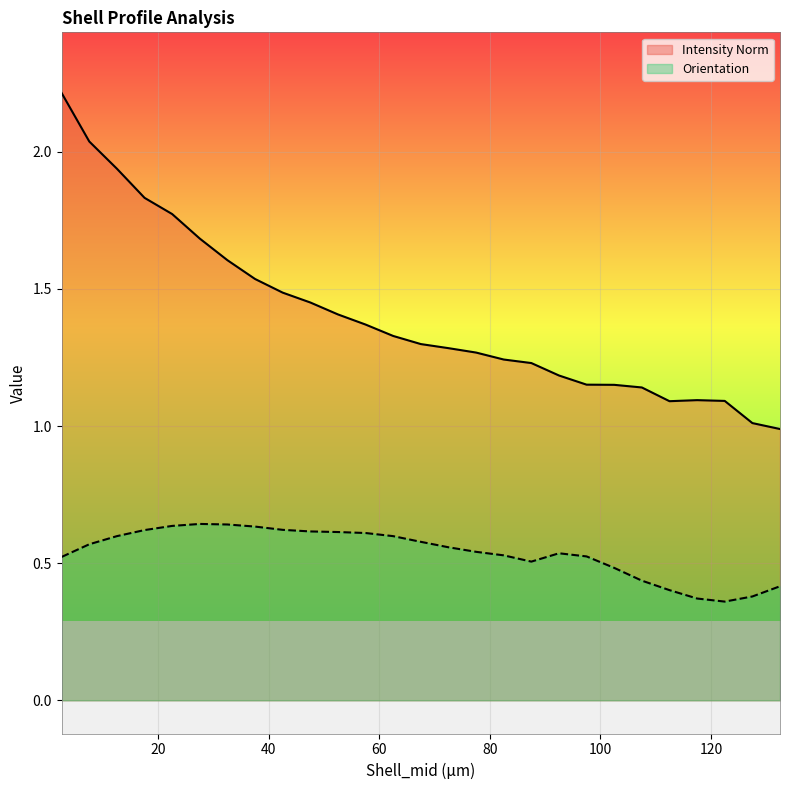

What is the average value of the Orientation series?

0.5